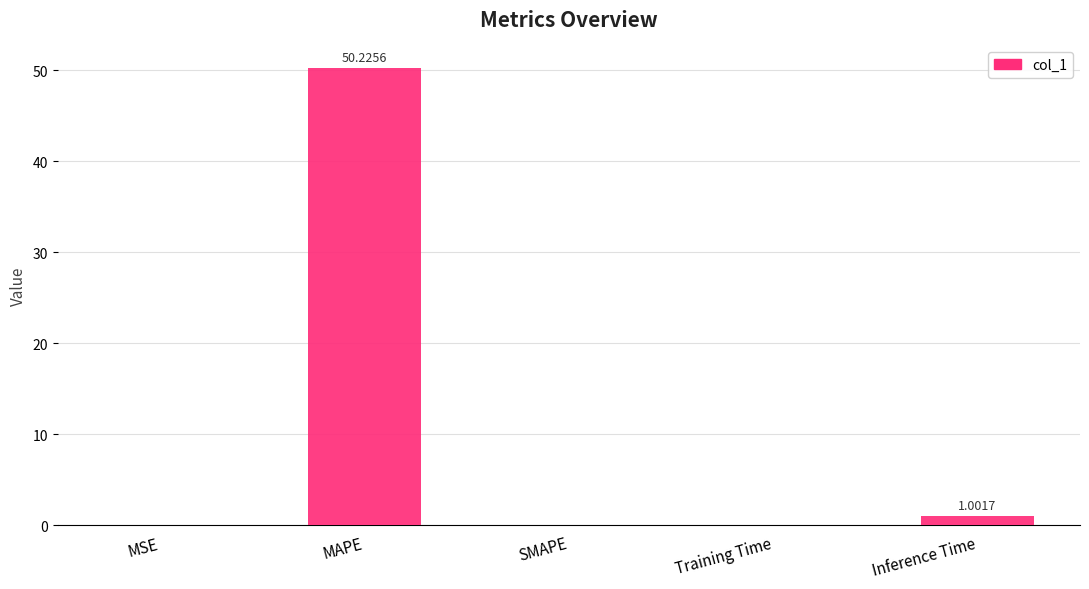

Between MAPE and MSE, which is larger?

MAPE